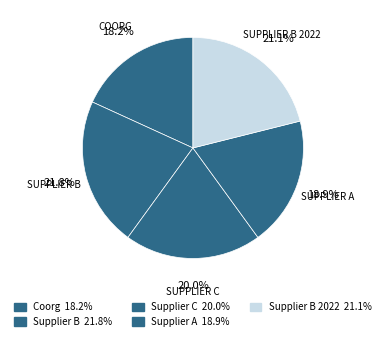

Rank the categories by value from lowest to highest.

Coorg, Supplier A, Supplier C, Supplier B 2022, Supplier B